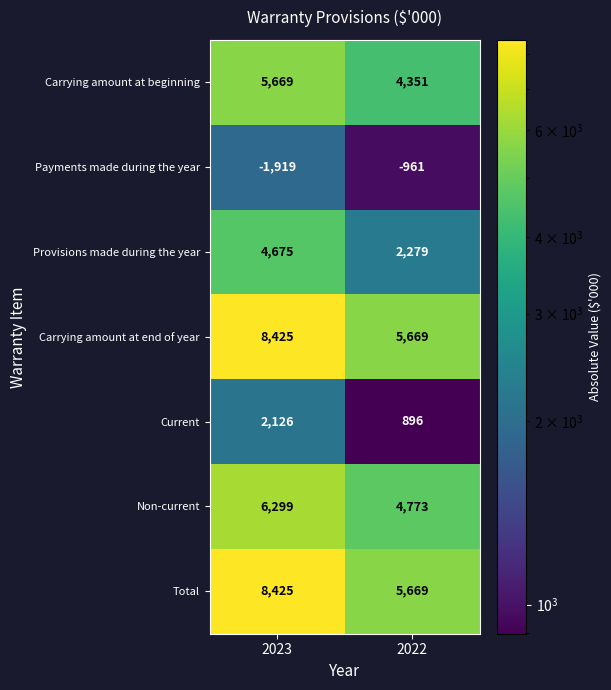

What is the total value across all series at 2022?

22676